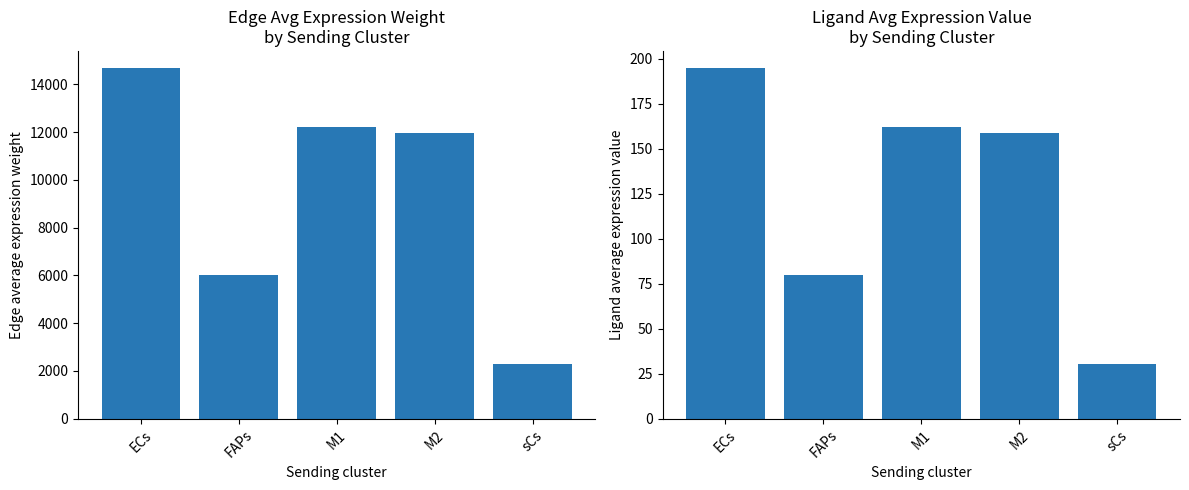

What is the smallest value displayed?

30.1